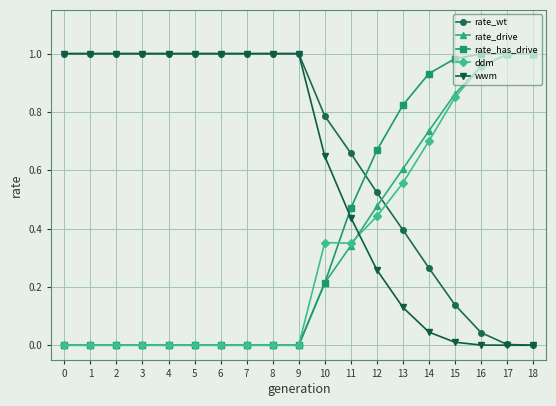

Which series has the largest total across all categories?

rate_wt